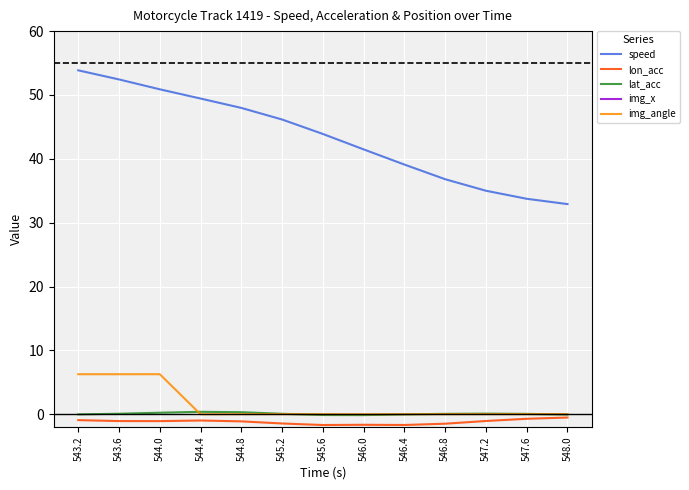

Is the value of img_angle at 544.0 greater than the value of lat_acc at 547.2?

Yes